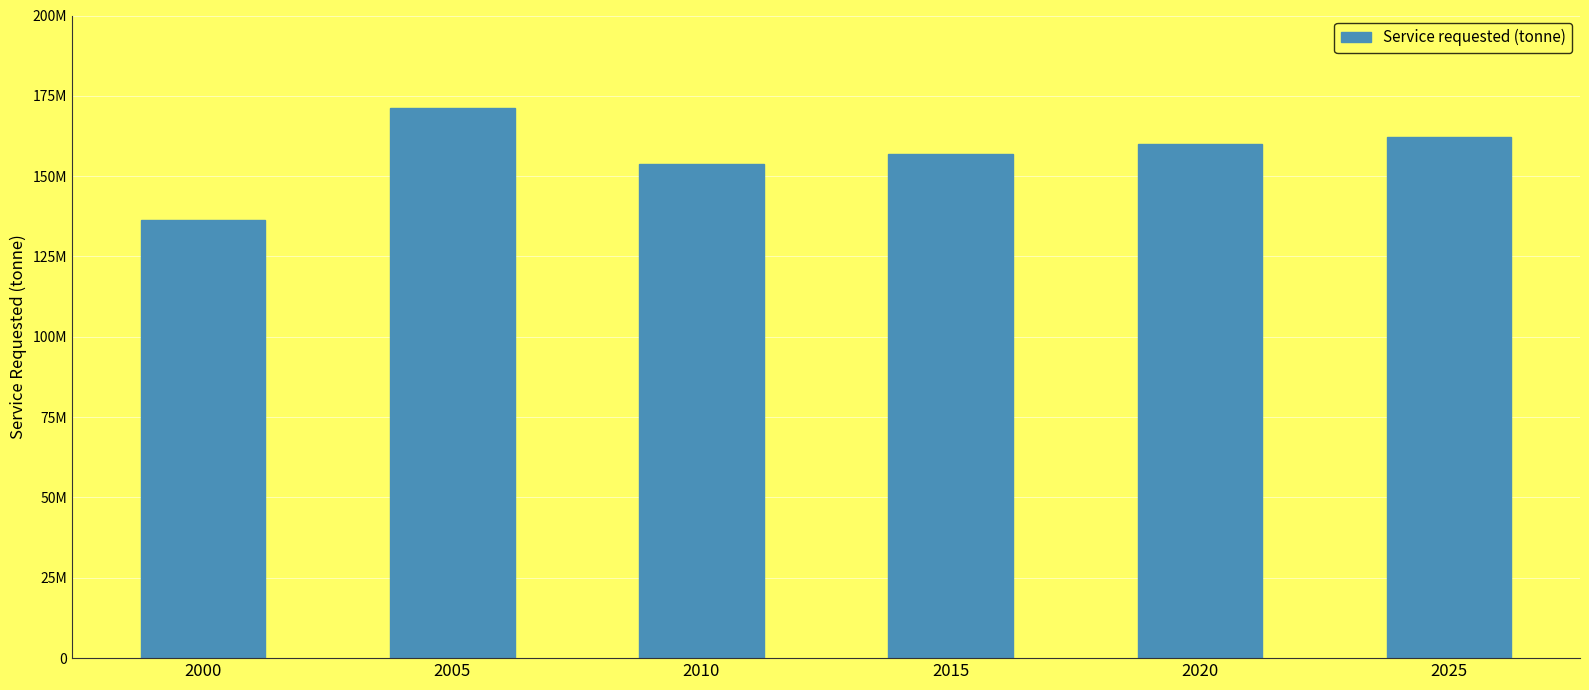

Approximately how many times larger is the value at 2025 compared to 2000?

1.2